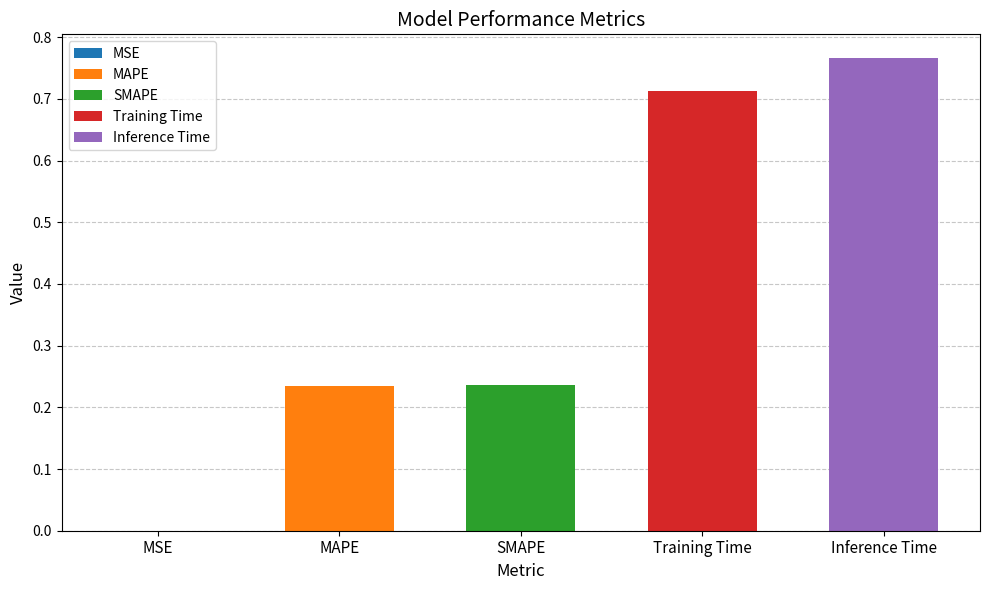

Which has a higher value, MSE or MAPE?

MAPE